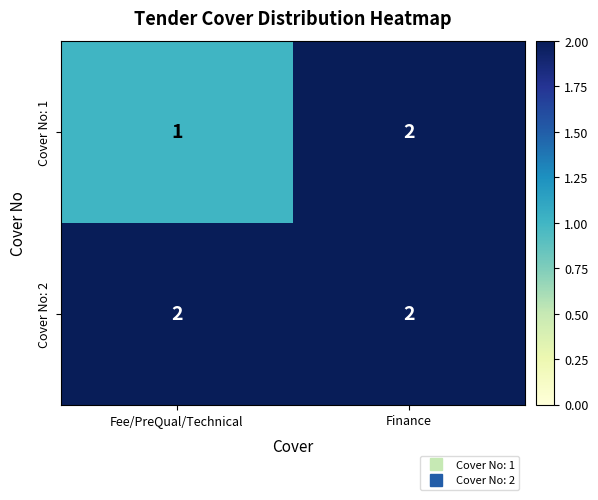

Which series has the largest range (max minus min)?

Cover No: 1